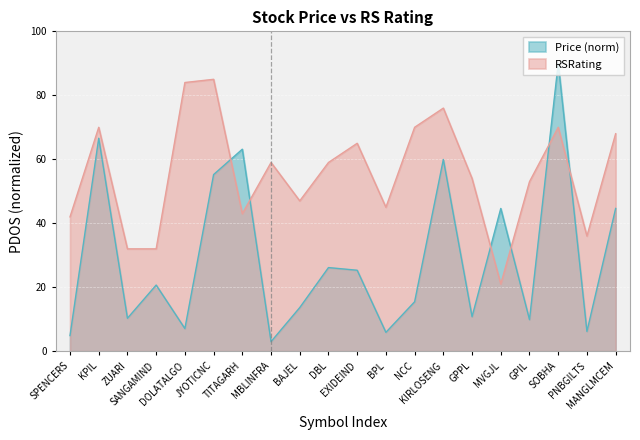

Where is the first local minimum for Price?

ZUARI